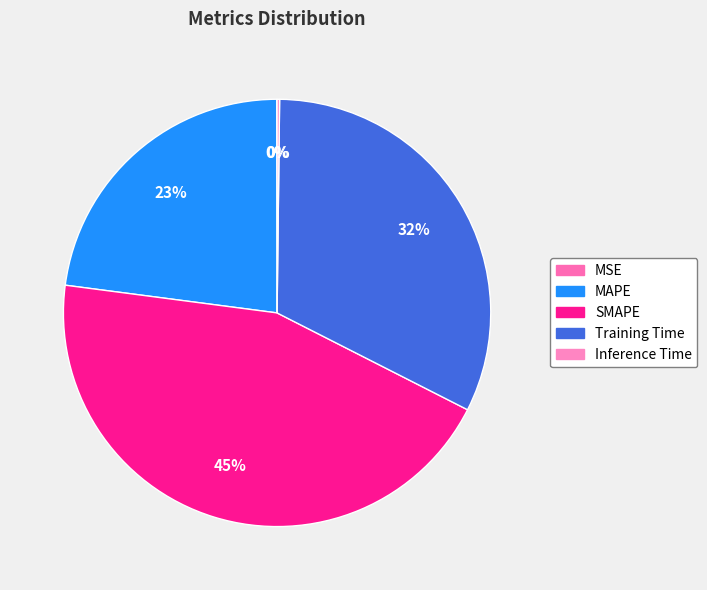

To the nearest percent, what portion does SMAPE represent?

45%